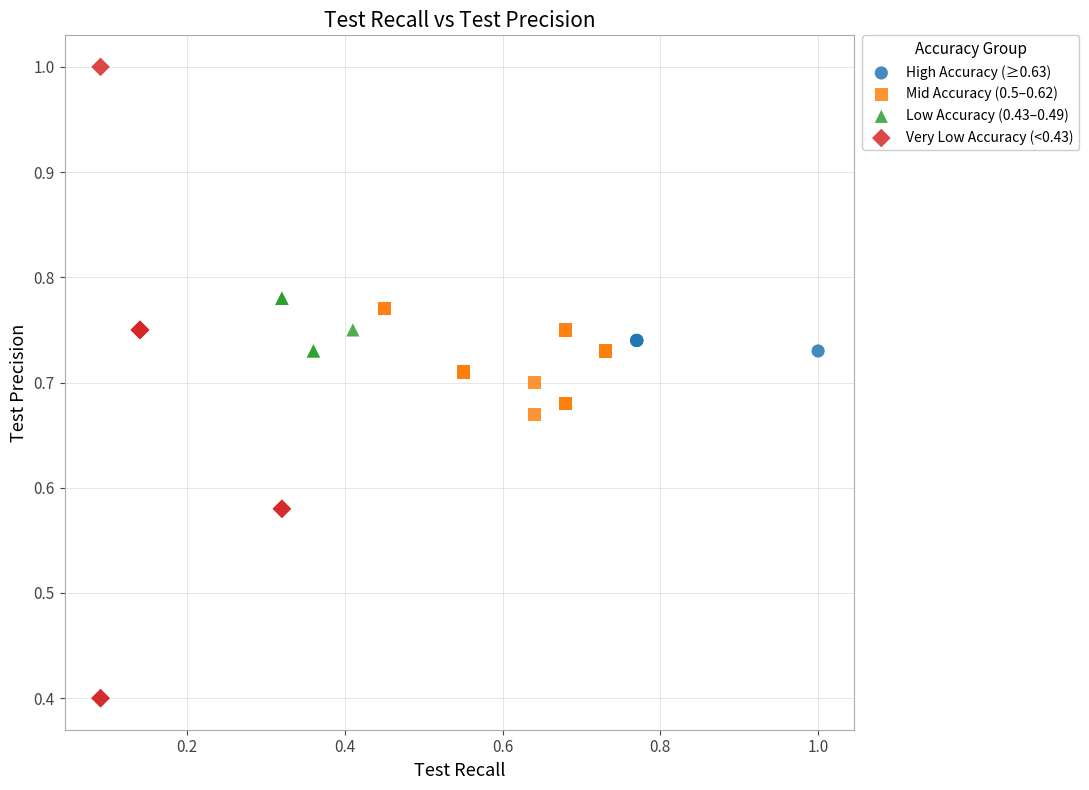

Which series reaches the minimum Y coordinate?

Very Low Accuracy (<0.43)